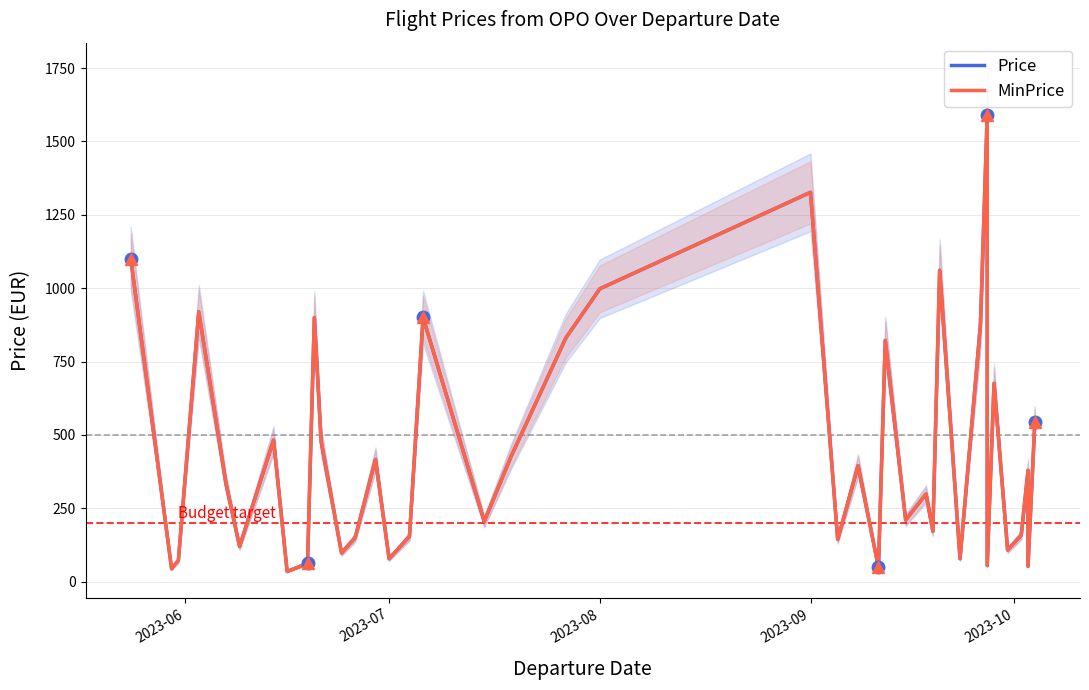

What are all the series names shown in the legend?

Price, MinPrice